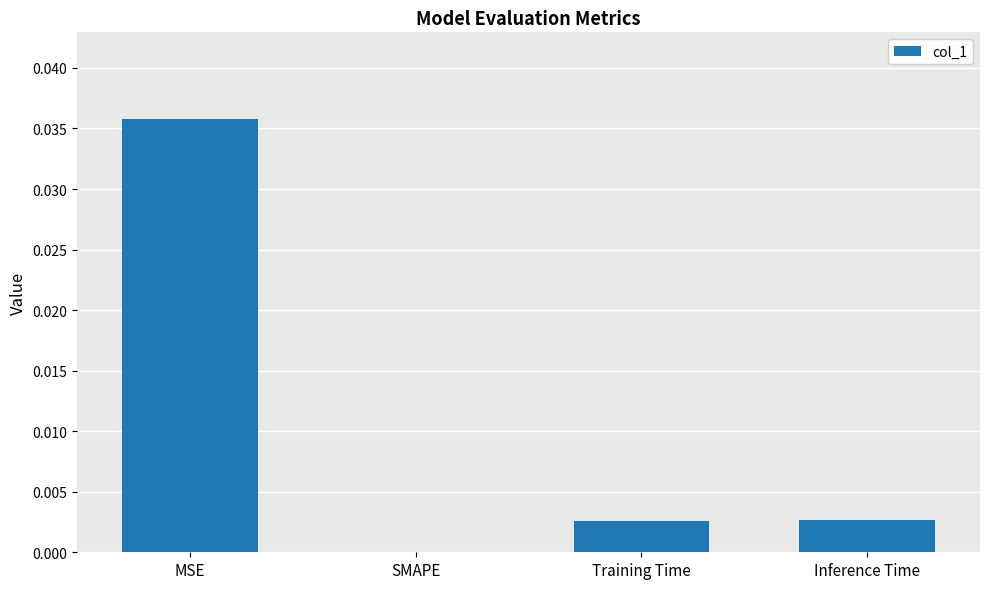

Are the bars horizontal?

No